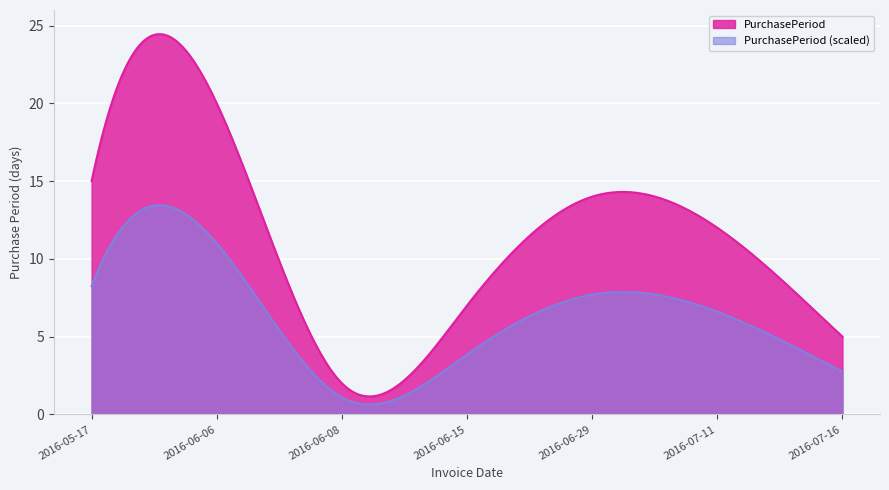

Reading right to left, extract all data points from this chart.

2016-07-16=5	2016-07-11=12	2016-06-29=14	2016-06-15=7	2016-06-08=2	2016-06-06=20	2016-05-17=15